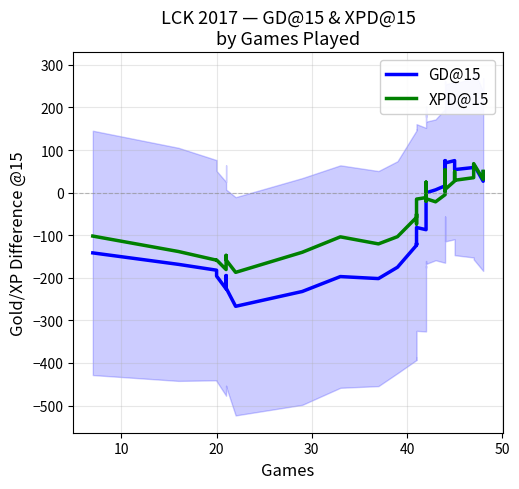

What is the value of the XPD@15 point at the 17th from the left?

-11.6